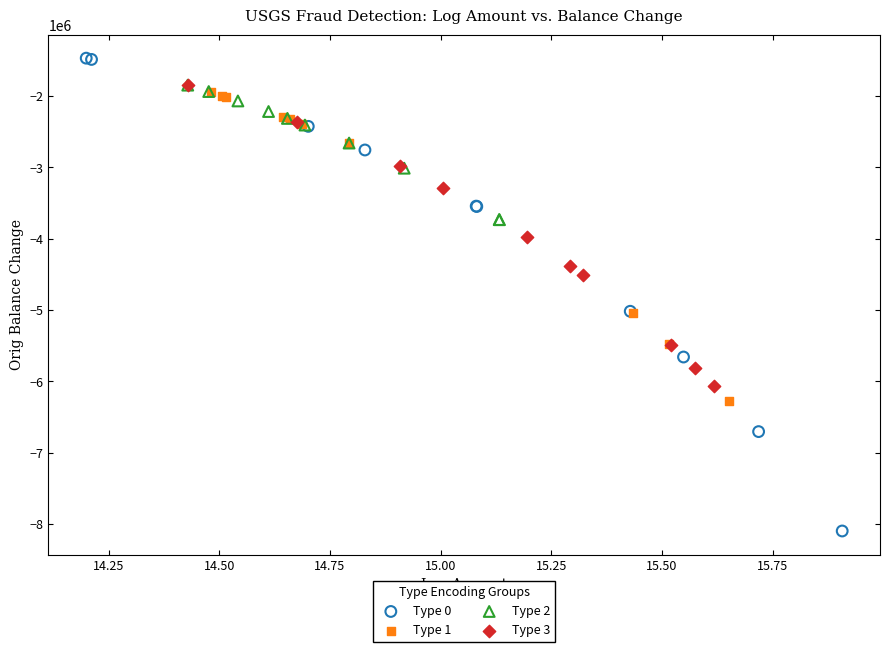

Which series reaches the maximum Y coordinate?

Type 0